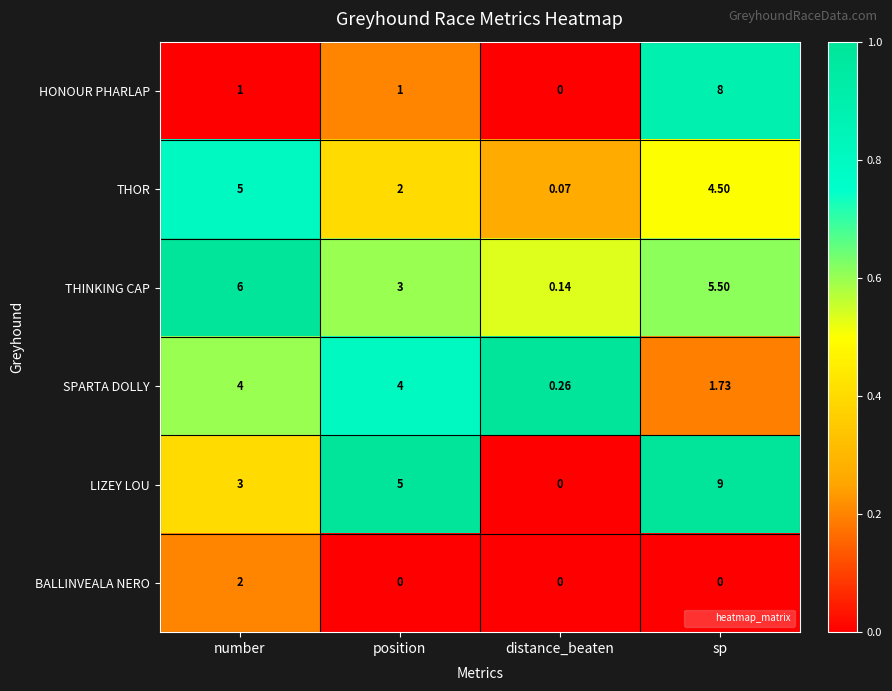

At which label is SPARTA DOLLY closest to 2?

sp